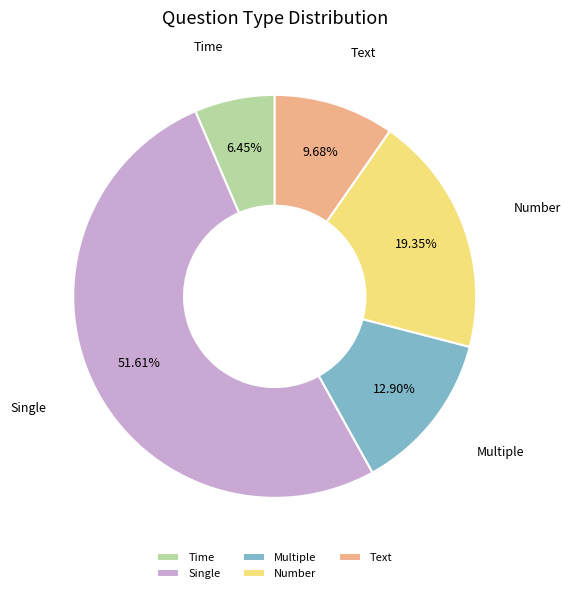

What is the ratio of the value at Multiple to the value at Time?

2.0